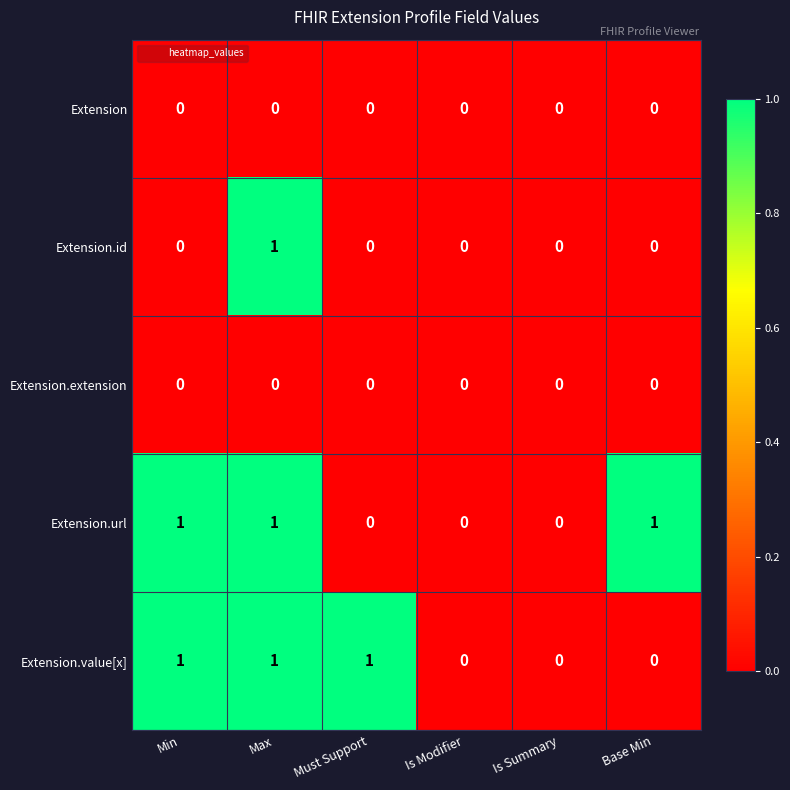

Reading left to right, list all the values displayed in this chart.

Extension: 0	0	0	0	0	0
Extension.id: 0	1	0	0	0	0
Extension.extension: 0	0	0	0	0	0
Extension.url: 1	1	0	0	0	1
Extension.value[x]: 1	1	1	0	0	0